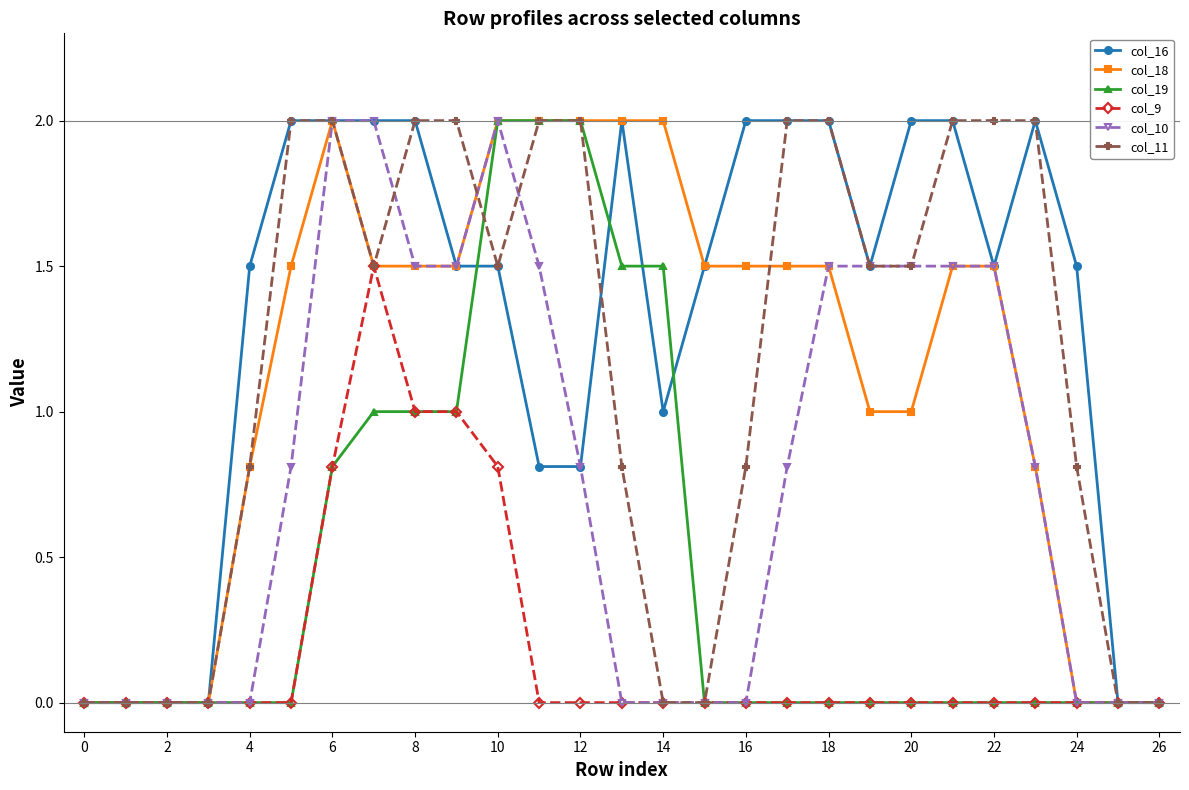

Reading right to left, list all the values displayed in this chart.

col_16: 0.0	0.0	1.5	2.0	1.5	2.0	2.0	1.5	2.0	2.0	2.0	1.5	1.0	2.0	0.8	0.8	1.5	1.5	2.0	2.0	2.0	2.0	1.5	0.0	0.0	0.0	0.0
col_18: 0.0	0.0	0.0	0.8	1.5	1.5	1.0	1.0	1.5	1.5	1.5	1.5	2.0	2.0	2.0	2.0	2.0	1.5	1.5	1.5	2.0	1.5	0.8	0.0	0.0	0.0	0.0
col_19: 0.0	0.0	0.0	0.0	0.0	0.0	0.0	0.0	0.0	0.0	0.0	0.0	1.5	1.5	2.0	2.0	2.0	1.0	1.0	1.0	0.8	0.0	0.0	0.0	0.0	0.0	0.0
col_9: 0.0	0.0	0.0	0.0	0.0	0.0	0.0	0.0	0.0	0.0	0.0	0.0	0.0	0.0	0.0	0.0	0.8	1.0	1.0	1.5	0.8	0.0	0.0	0.0	0.0	0.0	0.0
col_10: 0.0	0.0	0.0	0.8	1.5	1.5	1.5	1.5	1.5	0.8	0.0	0.0	0.0	0.0	0.8	1.5	2.0	1.5	1.5	2.0	2.0	0.8	0.0	0.0	0.0	0.0	0.0
col_11: 0.0	0.0	0.8	2.0	2.0	2.0	1.5	1.5	2.0	2.0	0.8	0.0	0.0	0.8	2.0	2.0	1.5	2.0	2.0	1.5	2.0	2.0	0.8	0.0	0.0	0.0	0.0